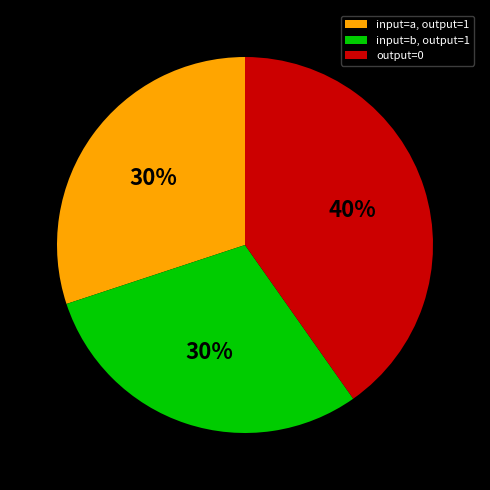

Is it true that input=a, output=1 is 30% of the pie?

True